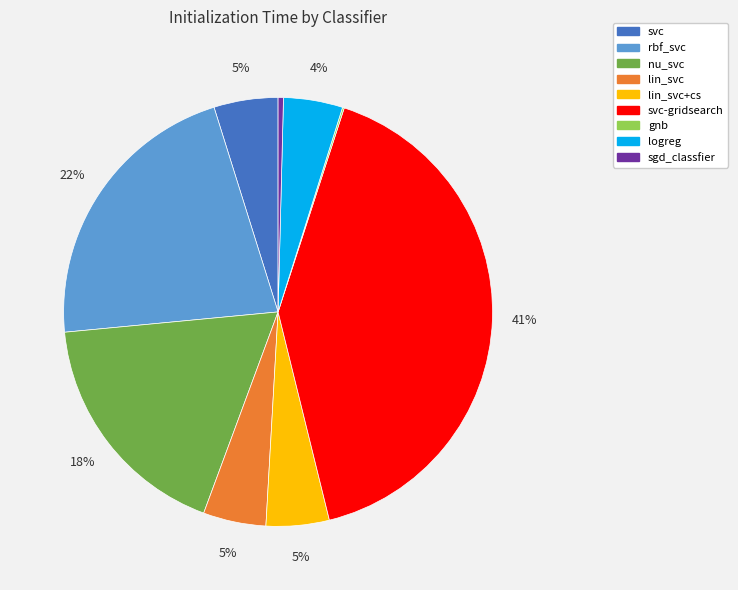

Is there any slice that represents more than half of the pie?

No